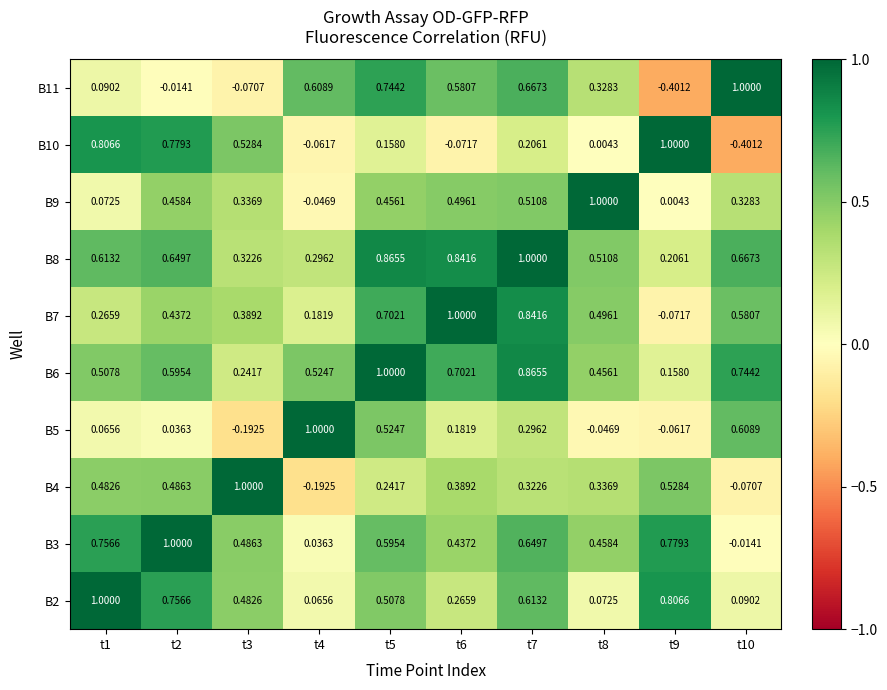

Is the value of B2 at t1 greater than the value of B5 at t1?

Yes